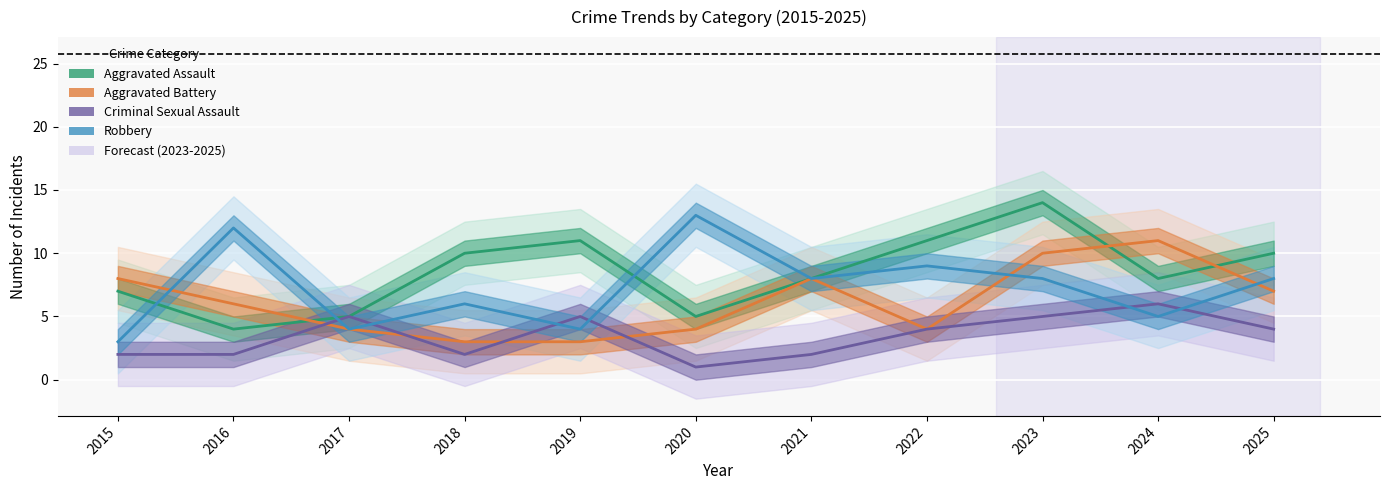

How many data points in Robbery are above 8?

3